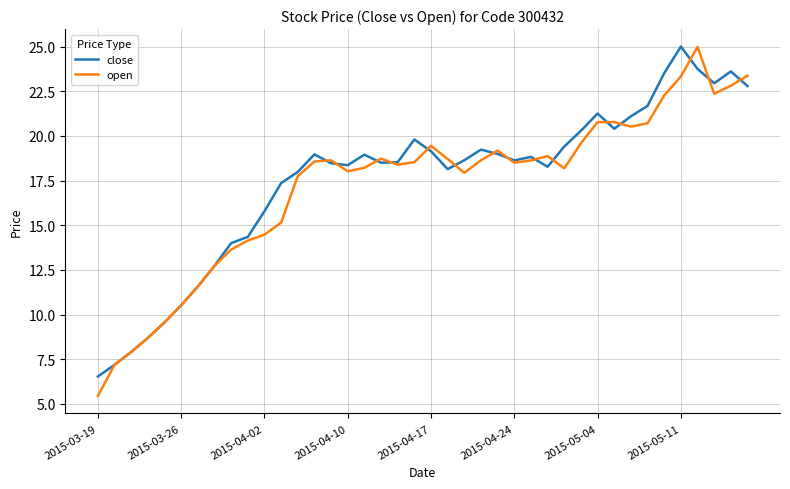

Which series has the largest total across all categories?

close